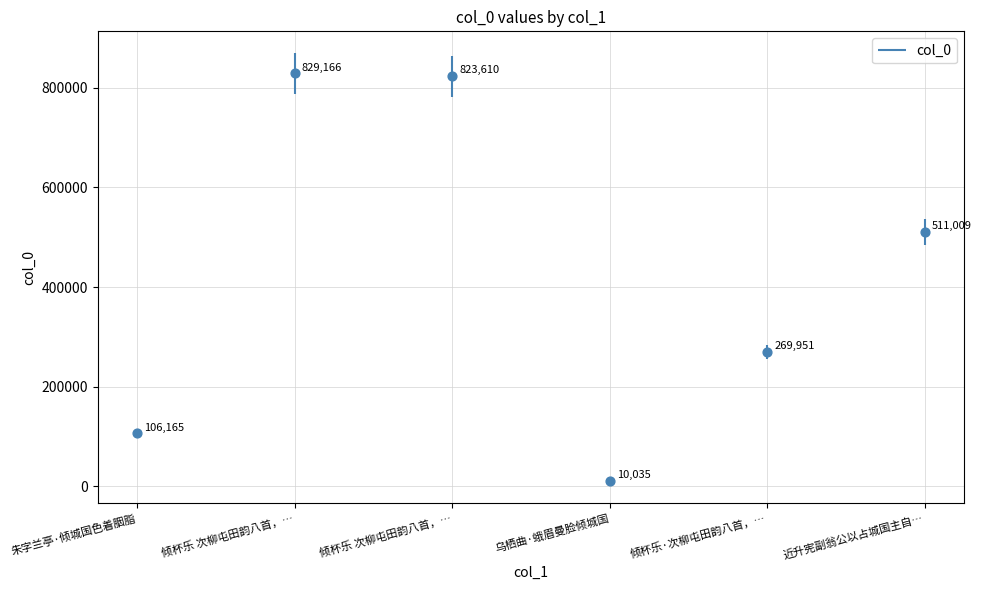

Between 乌栖曲·蛾眉曼脸倾城国 and 倾杯乐 次柳屯田韵八首，仙吕调，都城国庆, which is larger?

倾杯乐 次柳屯田韵八首，仙吕调，都城国庆